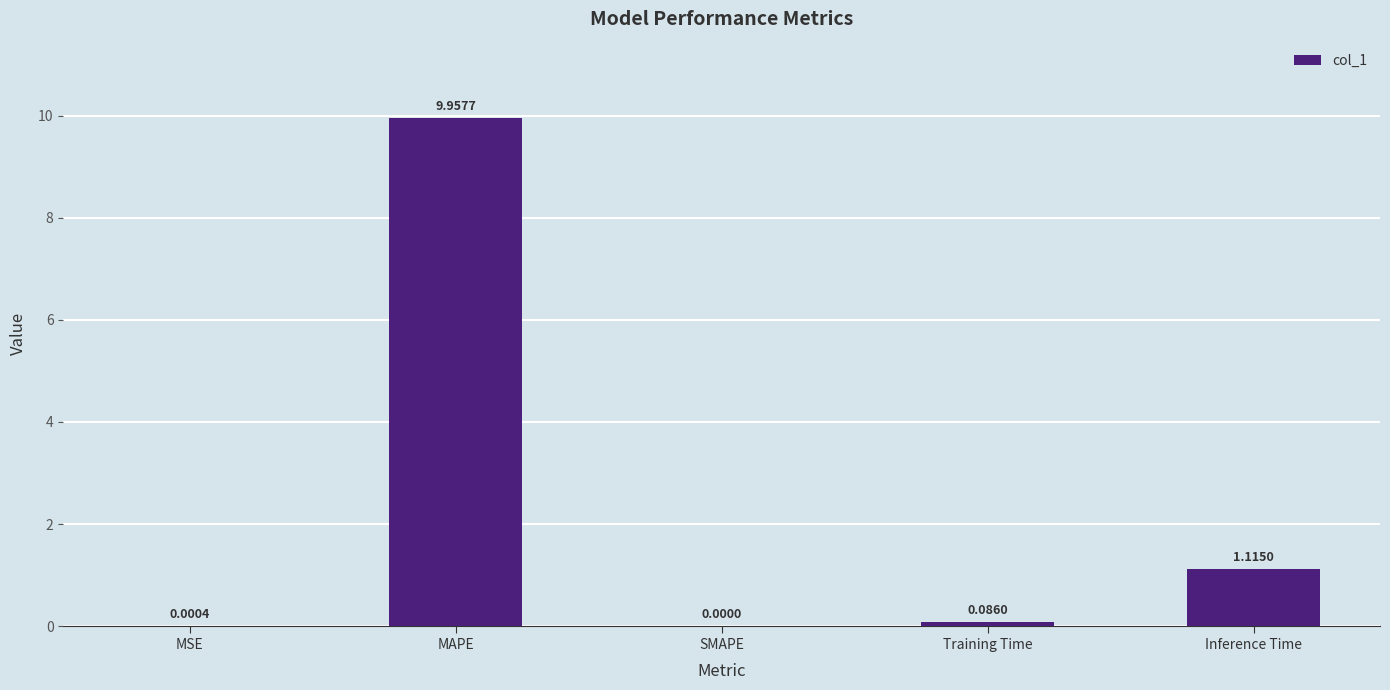

What is the maximum value shown in the chart?

10.0